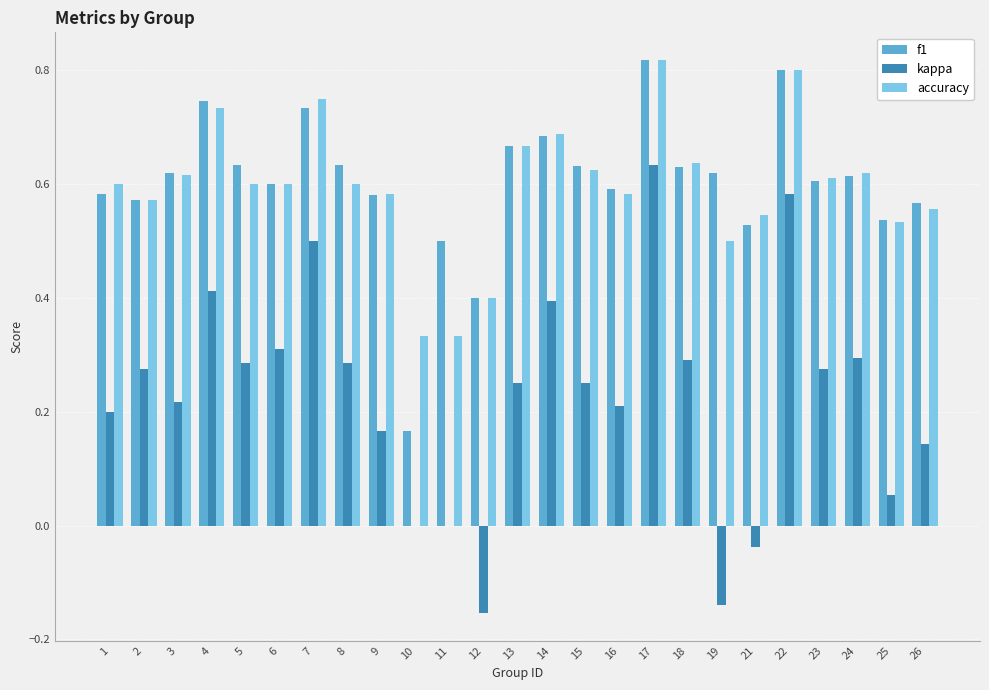

At which label is f1 closest to 0?

10